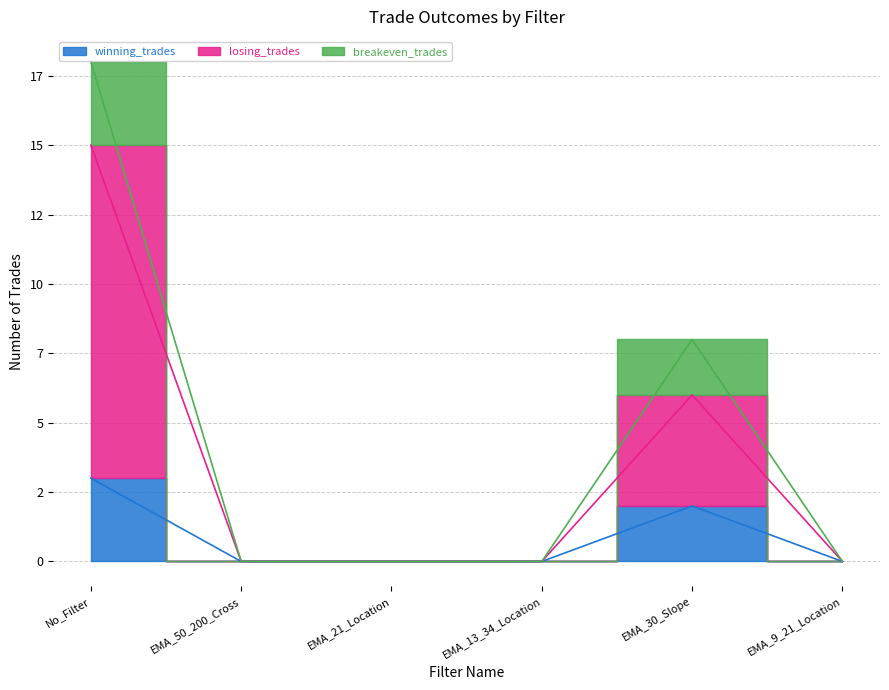

Which label corresponds to the smallest value in the chart?

EMA_50_200_Cross